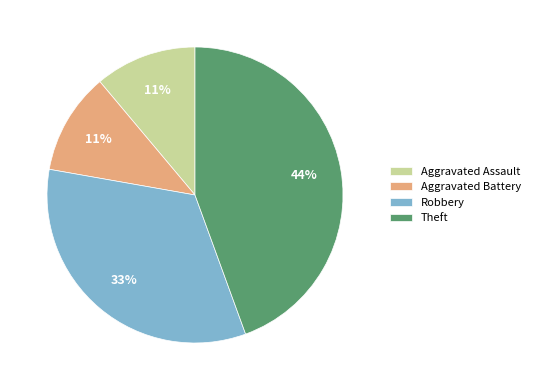

True or false: Aggravated Assault accounts for 25% of the total.

False